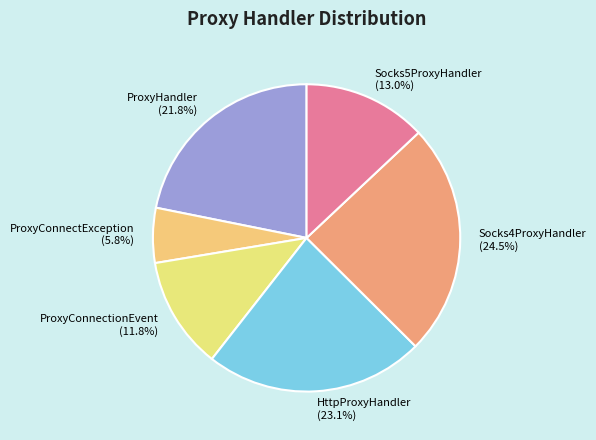

What is the smallest slice in the pie chart?

ProxyConnectException